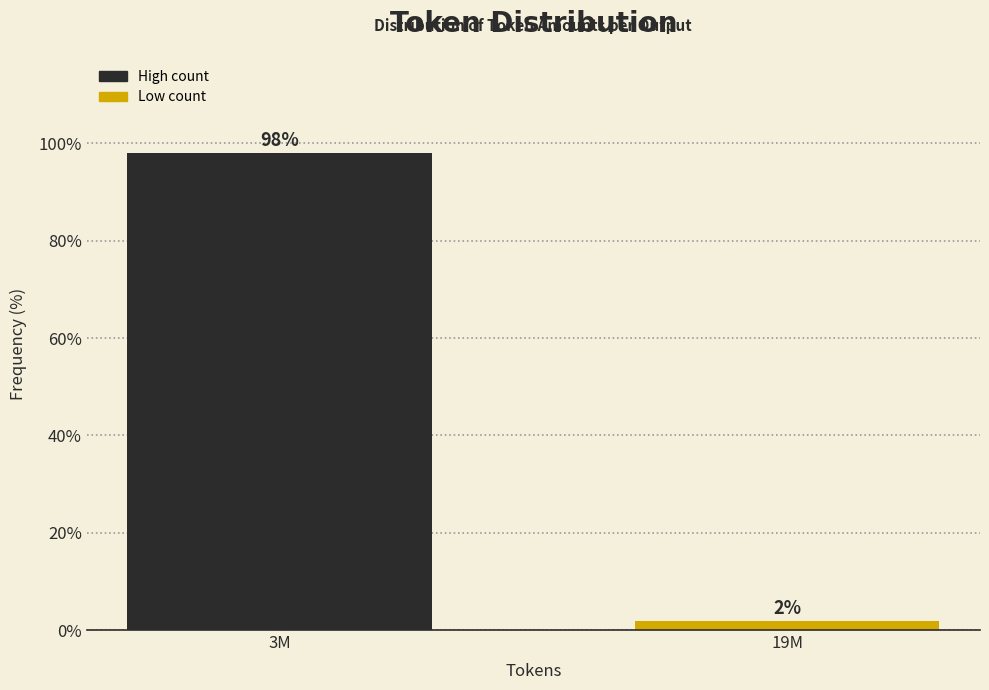

What is the sum of the values at 3M and 19M?

100.0